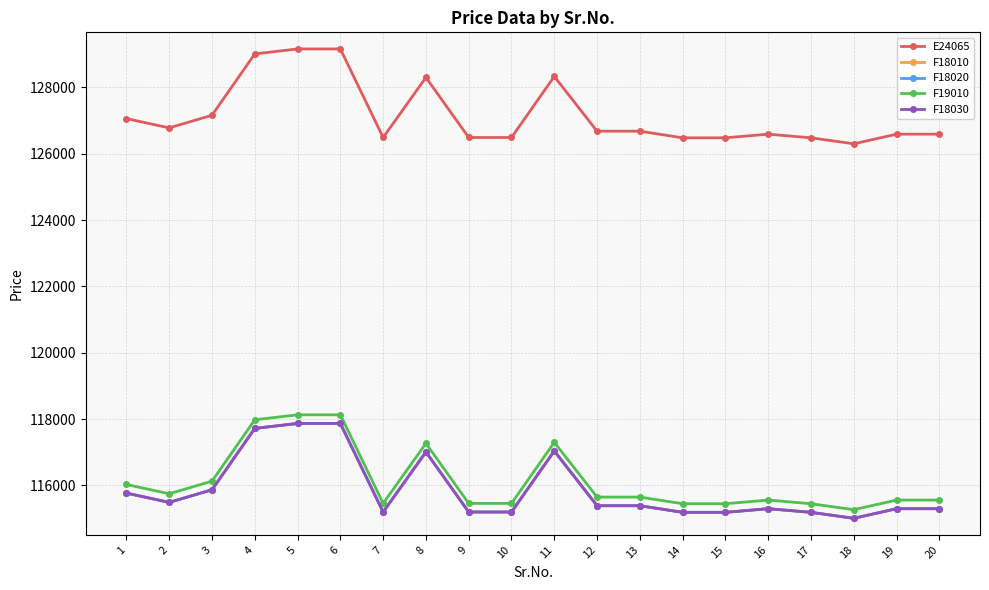

The value of F19010 at 12 is 199352. True or false?

False